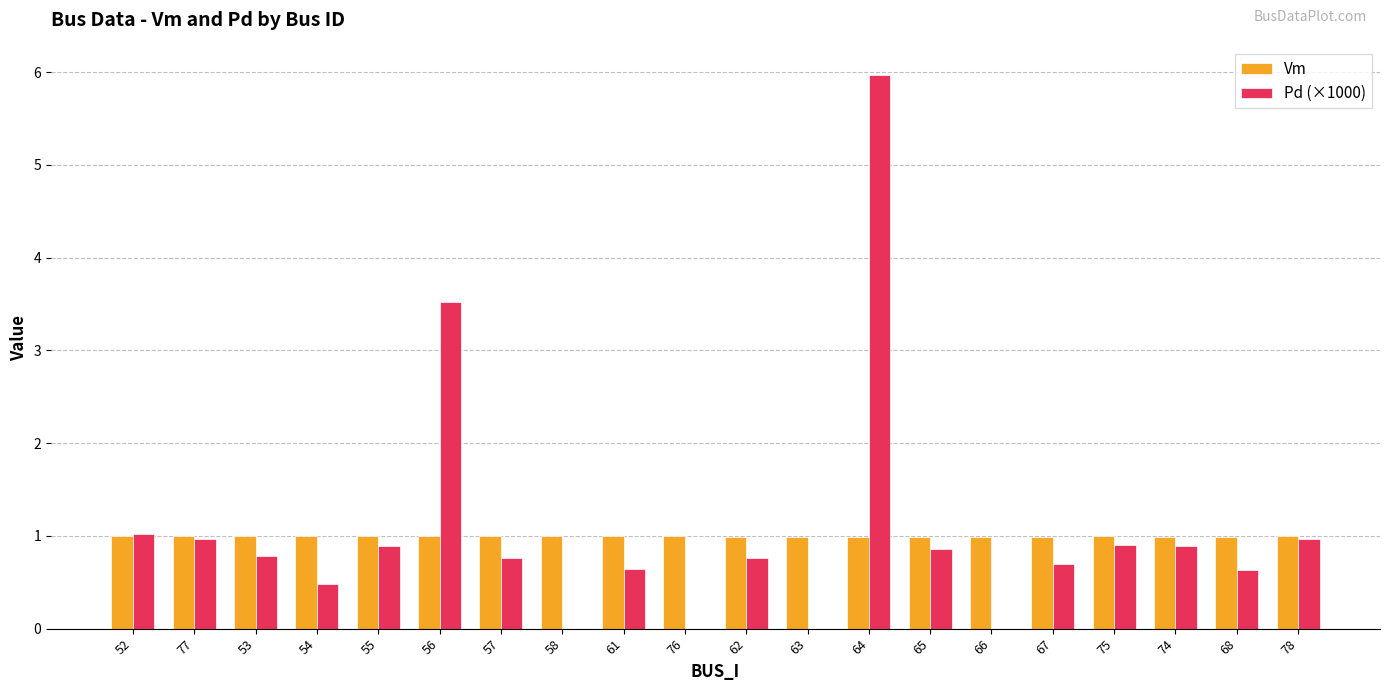

What is the total value across all series at 53?

1.8